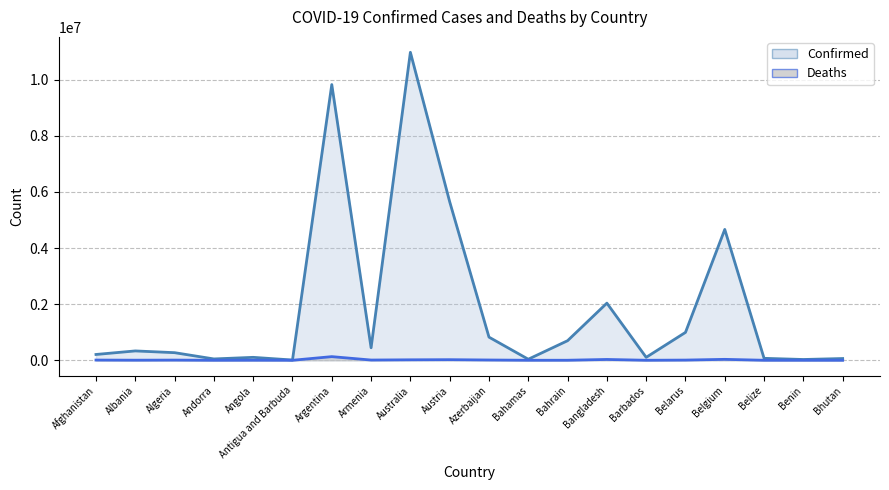

List the series in order of their peak value, lowest first.

Deaths, Confirmed